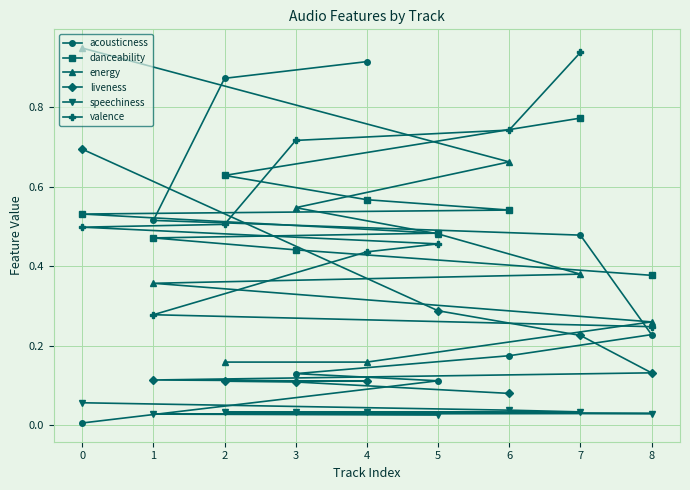

Which category has the highest value in the acousticness series?

4